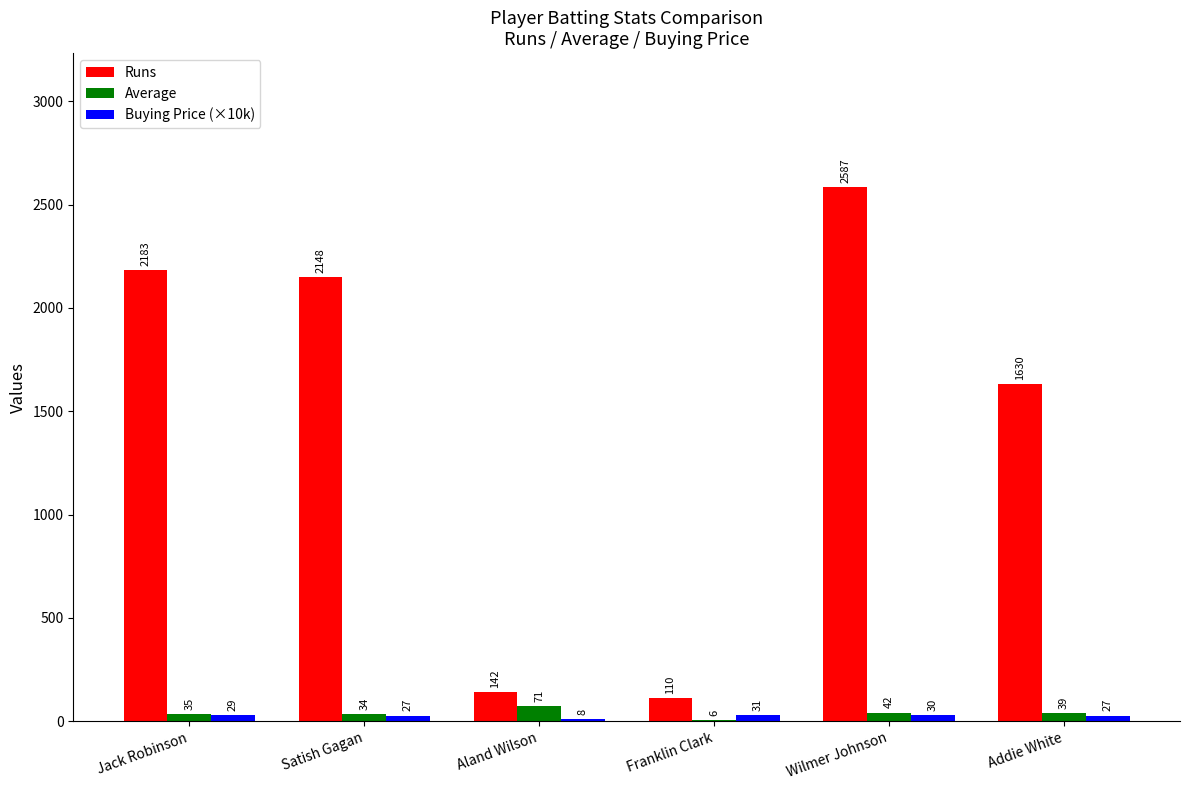

Between Franklin Clark and Wilmer Johnson, which series saw the biggest shift?

Runs